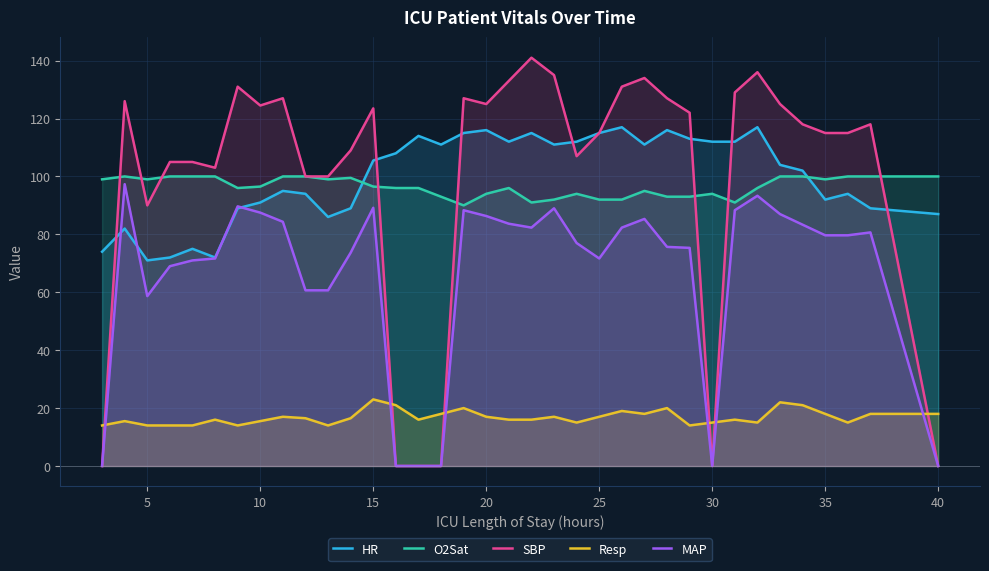

At 35, list the series in order from largest to smallest.

SBP, O2Sat, HR, MAP, Resp